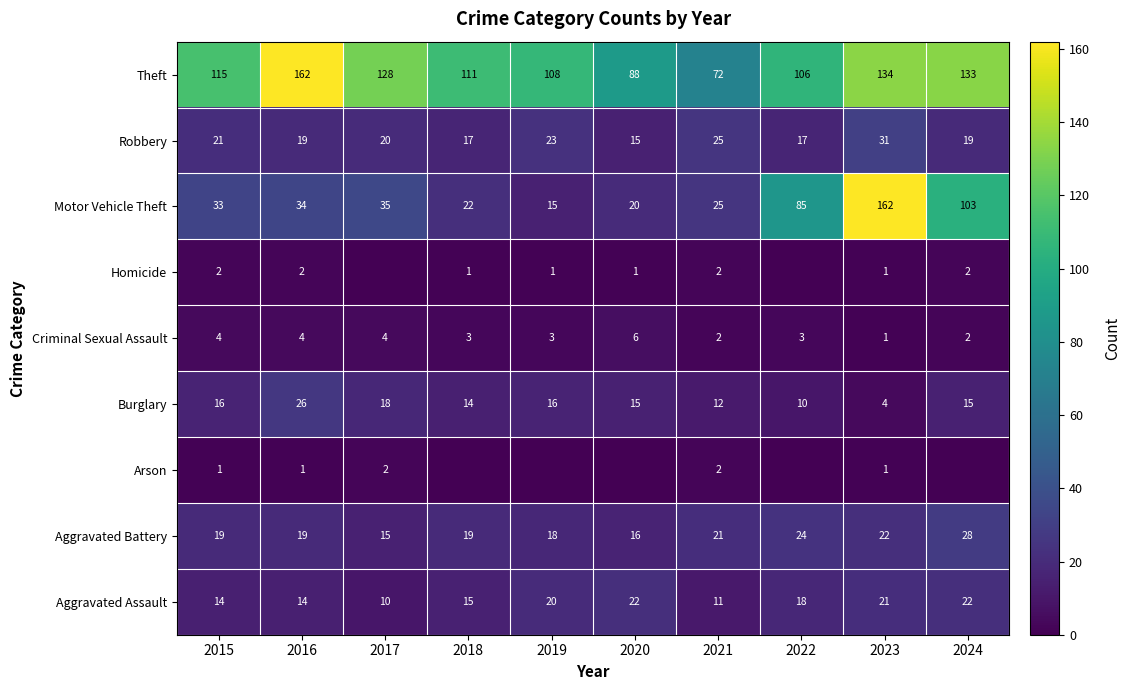

The value of Aggravated Assault at 2016 is 14. True or false?

True